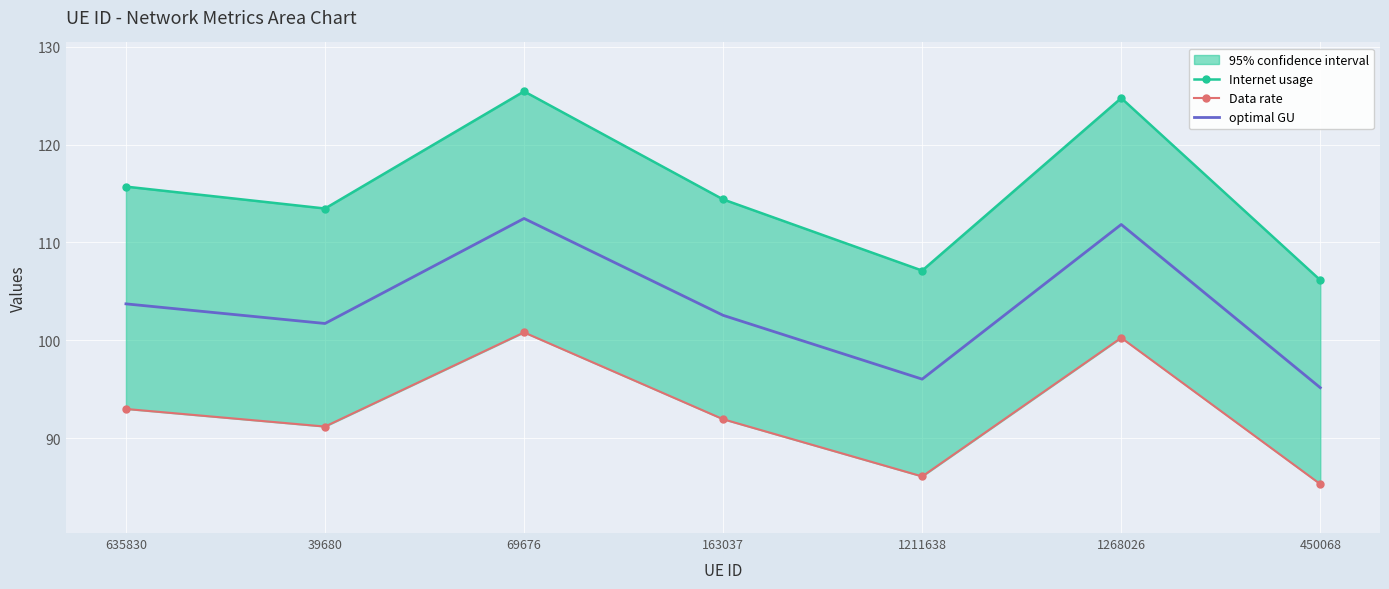

Where is the first local maximum for optimal GU?

69676